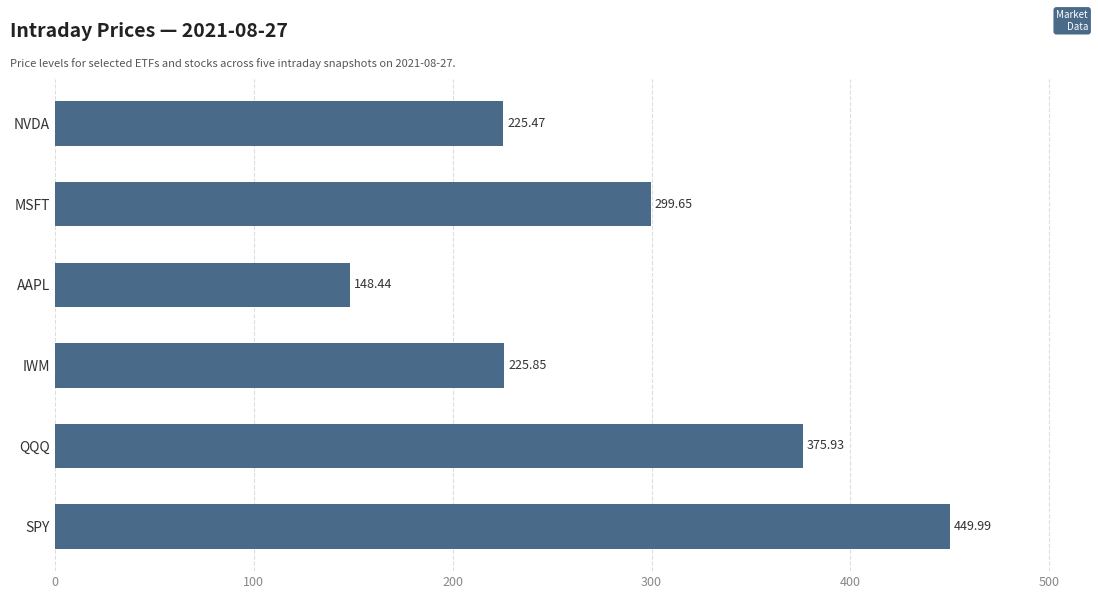

What is the sum of all values?

1725.3